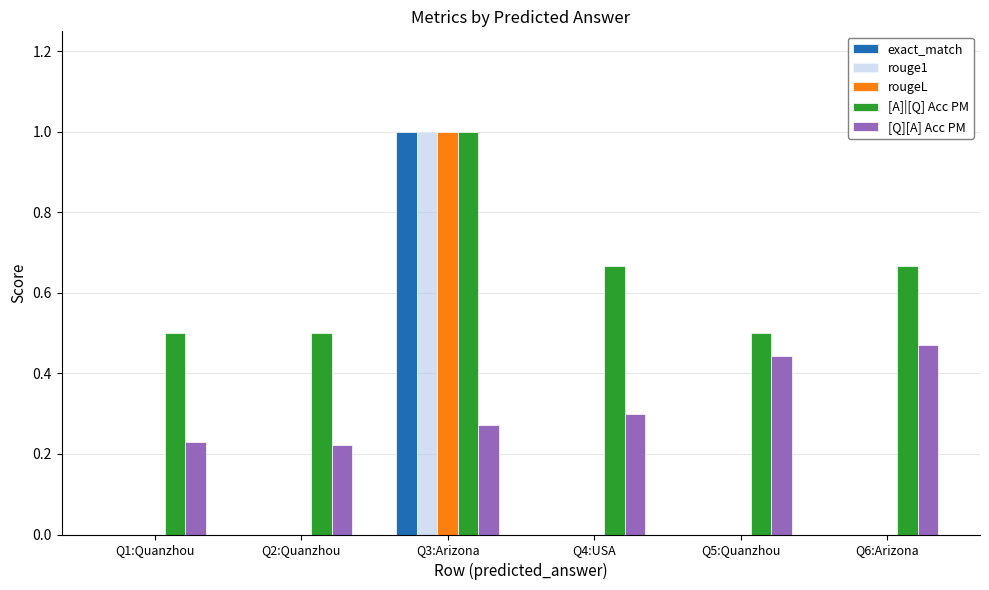

What are all the series names shown in the legend?

exact_match, rouge1, rougeL, [A]|[Q] Acc PM, [Q][A] Acc PM